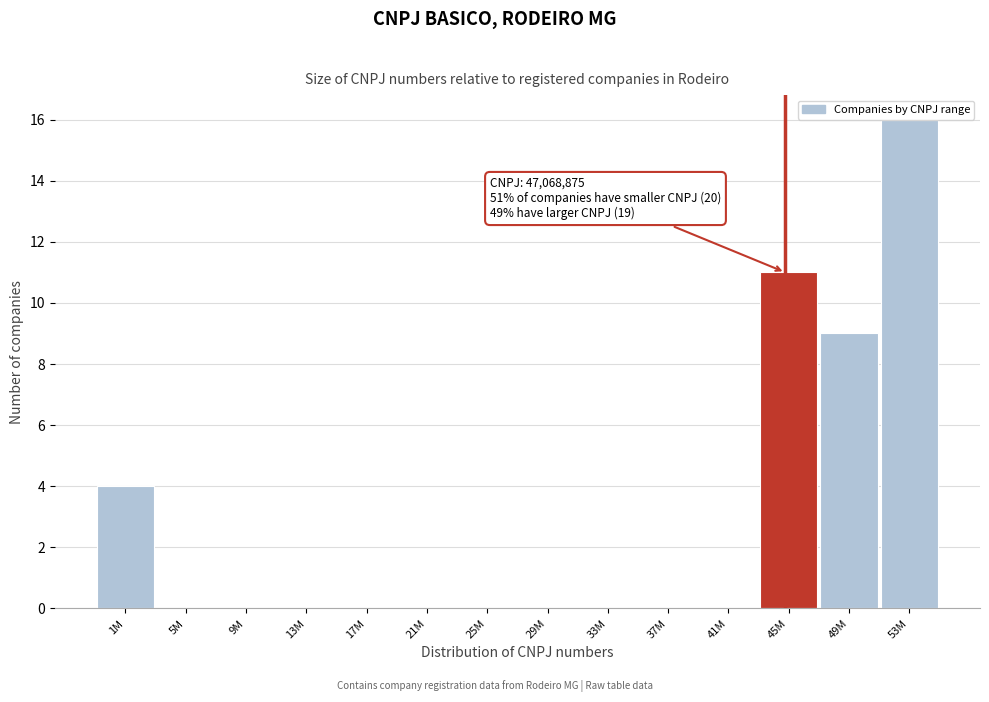

Reading left to right, extract all data points from this chart.

1M=4	5M=0	9M=0	13M=0	17M=0	21M=0	25M=0	29M=0	33M=0	37M=0	41M=0	45M=11	49M=9	53M=16